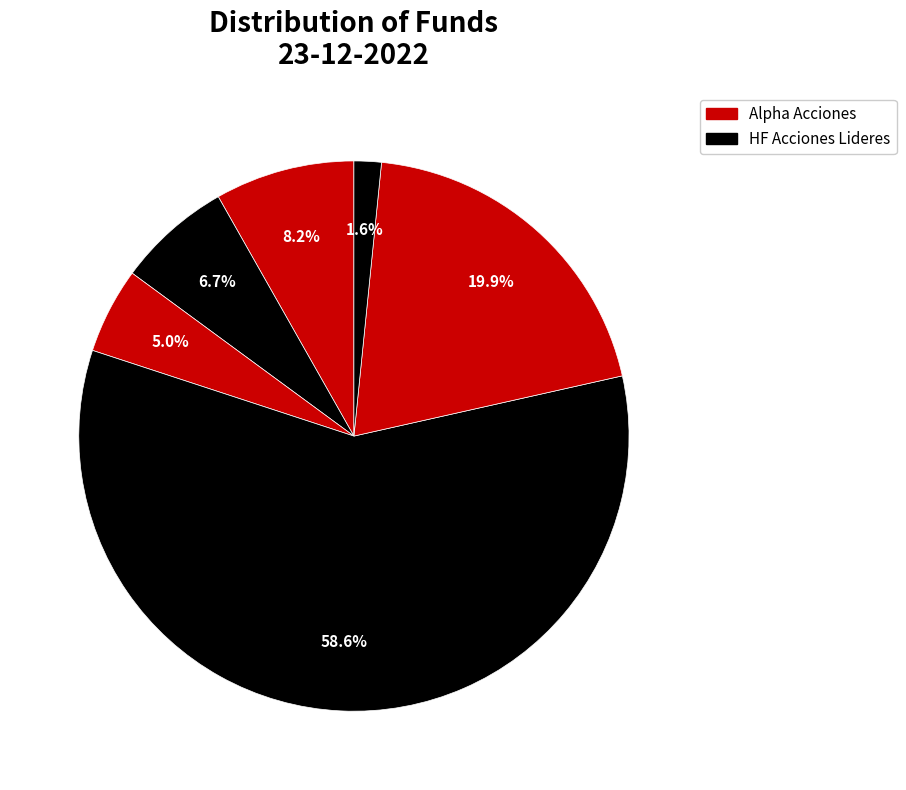

Count the number of slices in the pie.

6